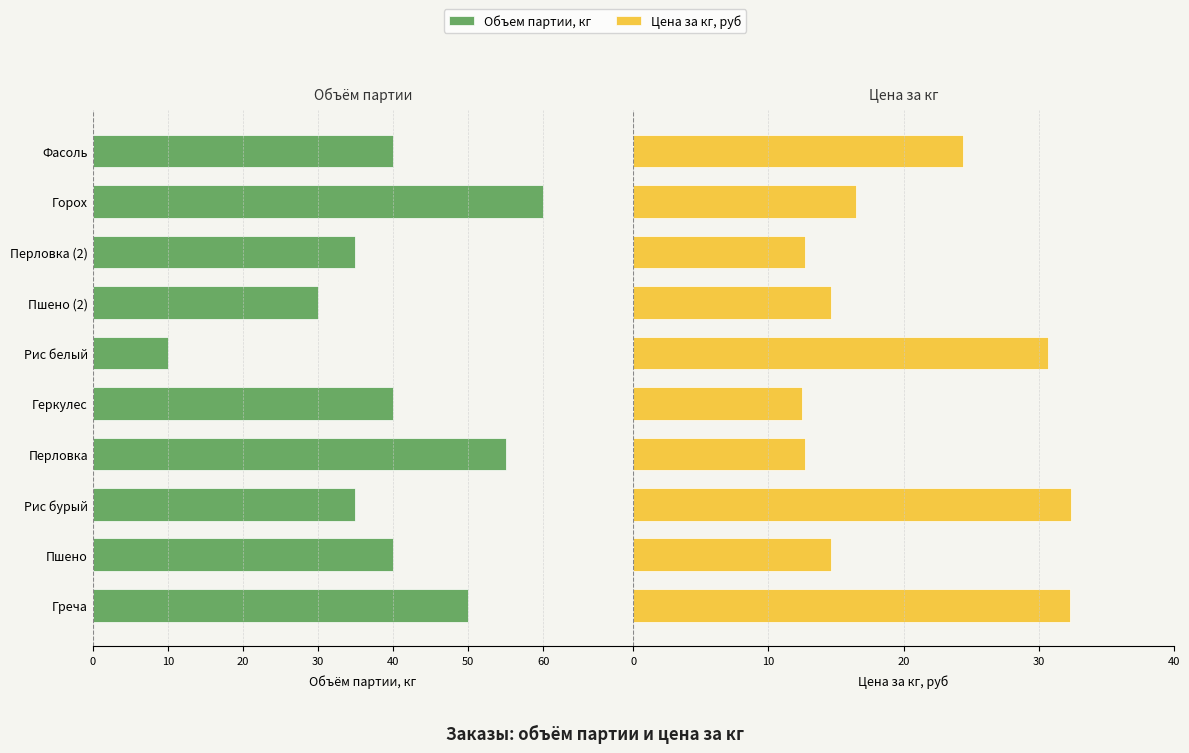

What is the lowest value of the Цена за кг, руб series?

12.5